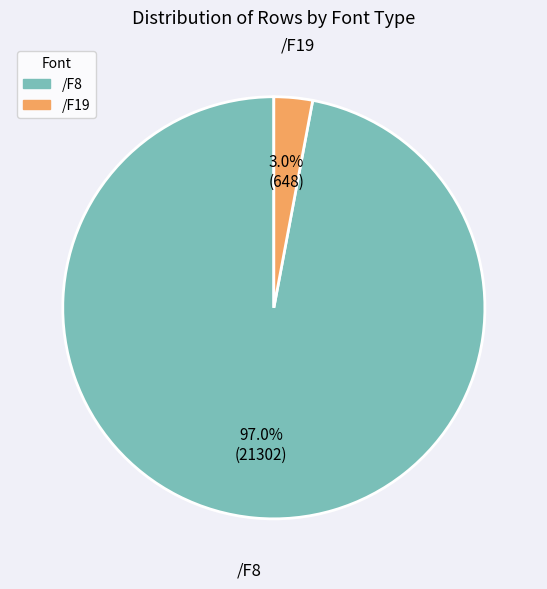

Which category has the smallest portion of the pie?

/F19